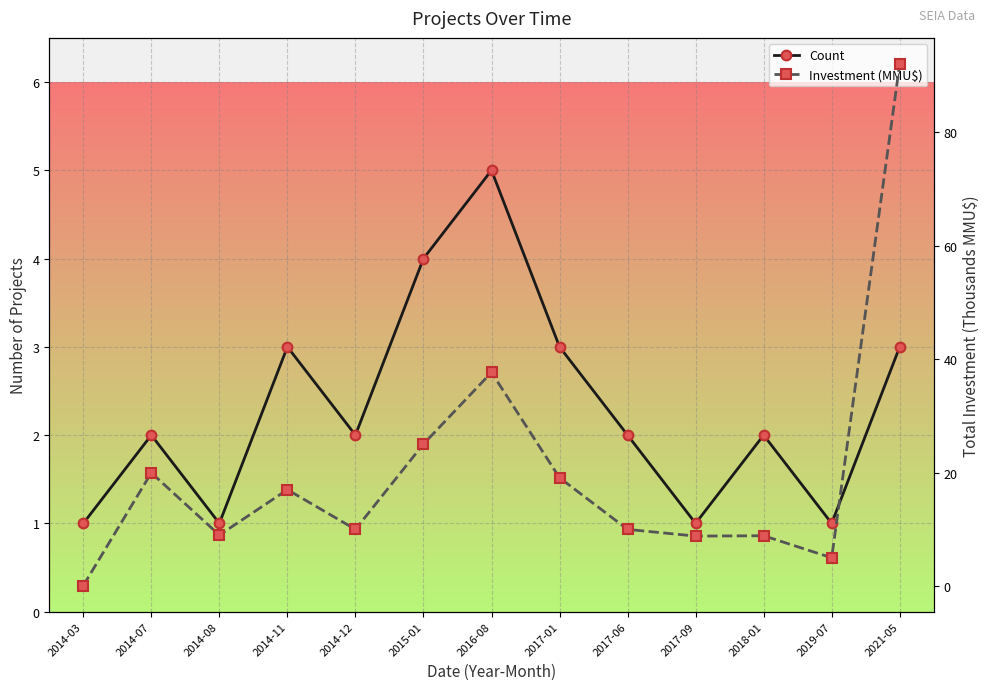

Reading right to left, transcribe all the data shown in this chart.

Count: 3.0	1.0	2.0	1.0	2.0	3.0	5.0	4.0	2.0	3.0	1.0	2.0	1.0
Investment (MMU$): 92.0	5.0	8.9	8.8	10.0	19.1	37.7	25.0	10.0	17.0	9.0	20.0	0.1